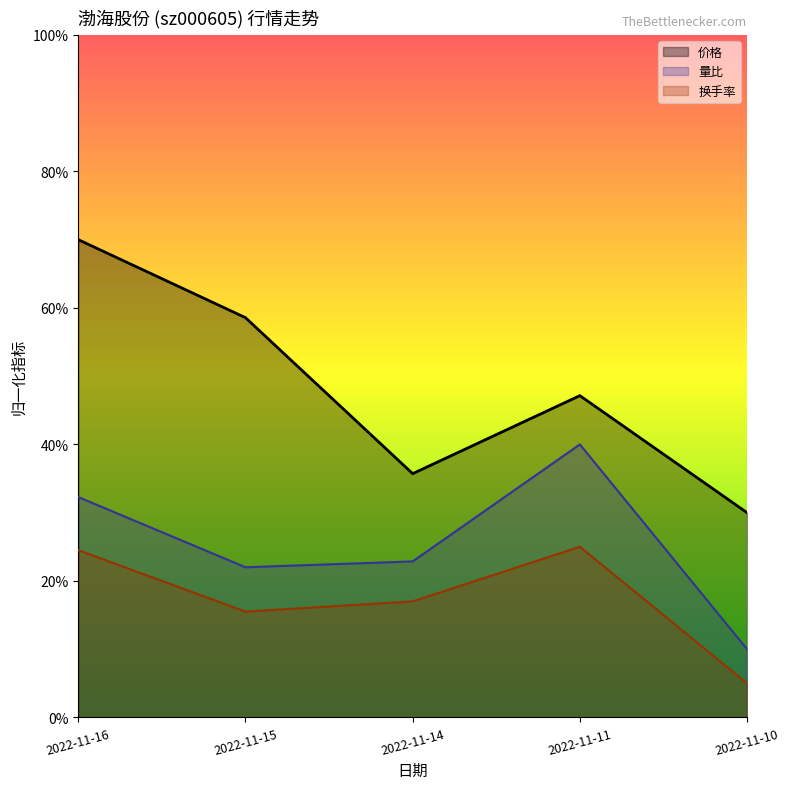

Reading left to right, list all the values displayed in this chart.

价格: 7.0	5.9	3.6	4.7	3.0
量比: 3.2	2.2	2.3	4.0	1.0
换手率: 2.4	1.5	1.7	2.5	0.5